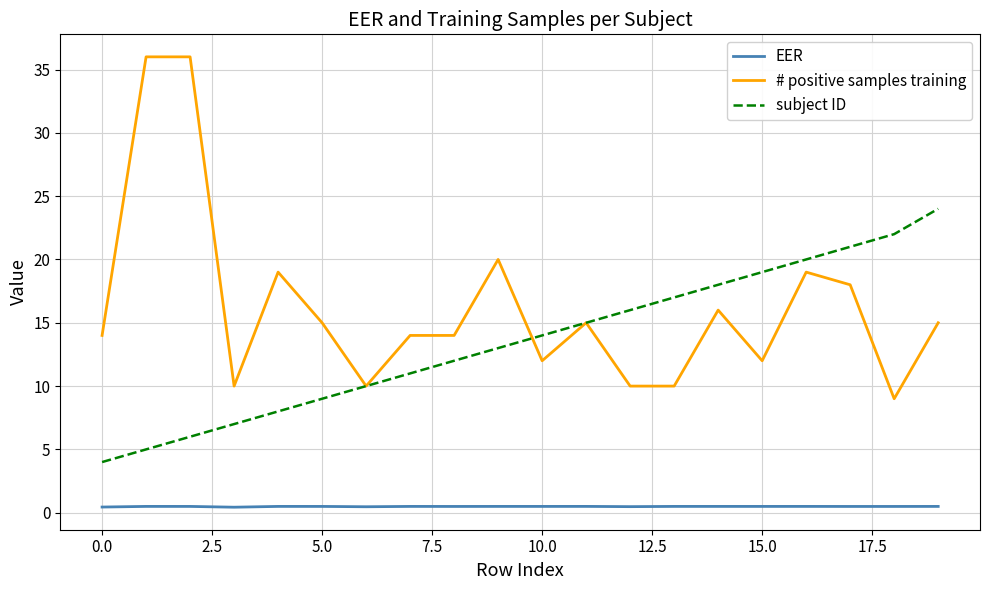

Rank the series by their average value, from highest to lowest.

# positive samples training, subject ID, EER